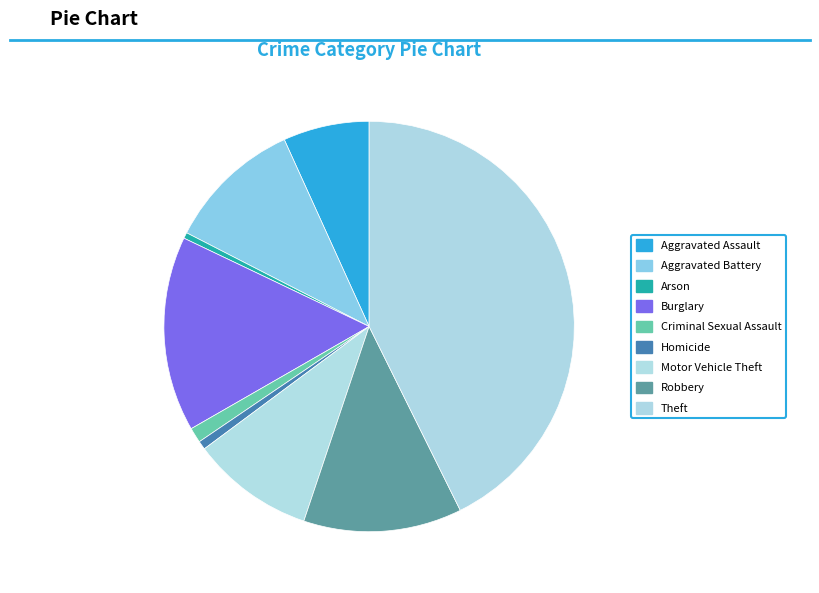

True or false: Aggravated Assault accounts for 1% of the total.

False